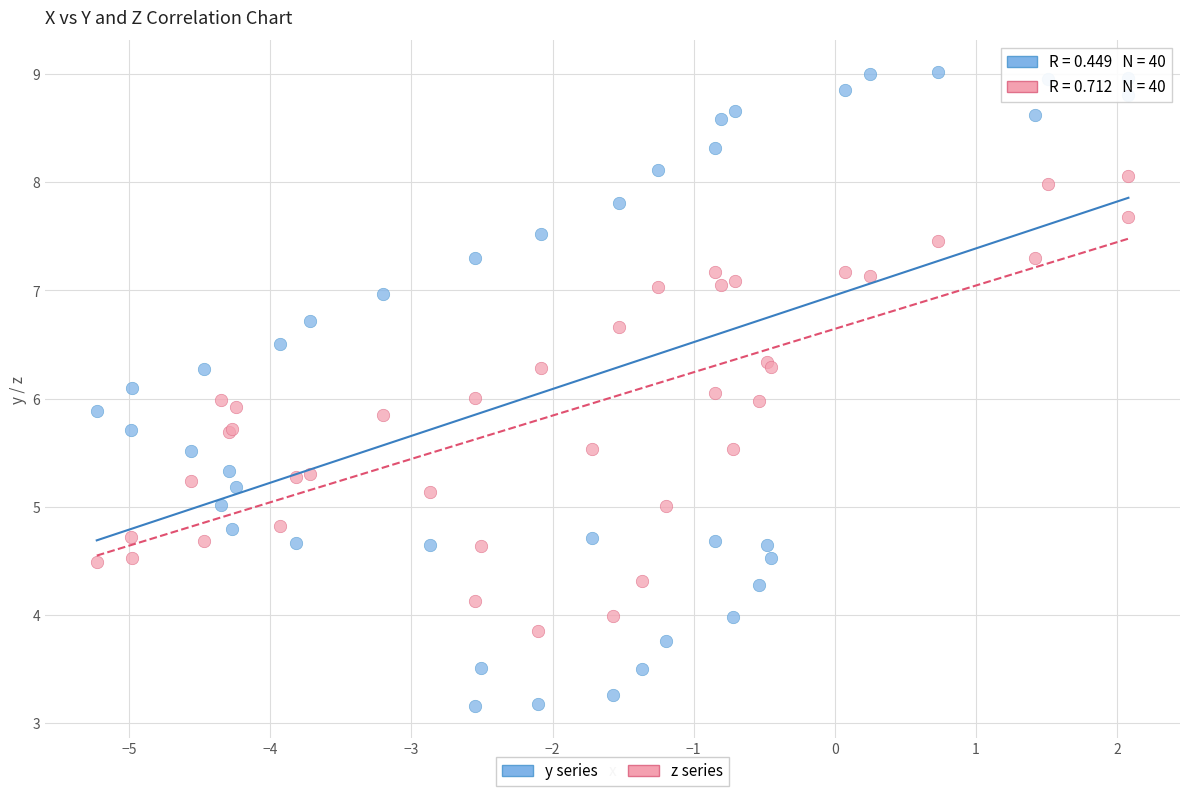

Which series has the largest Y range (max minus min)?

y series